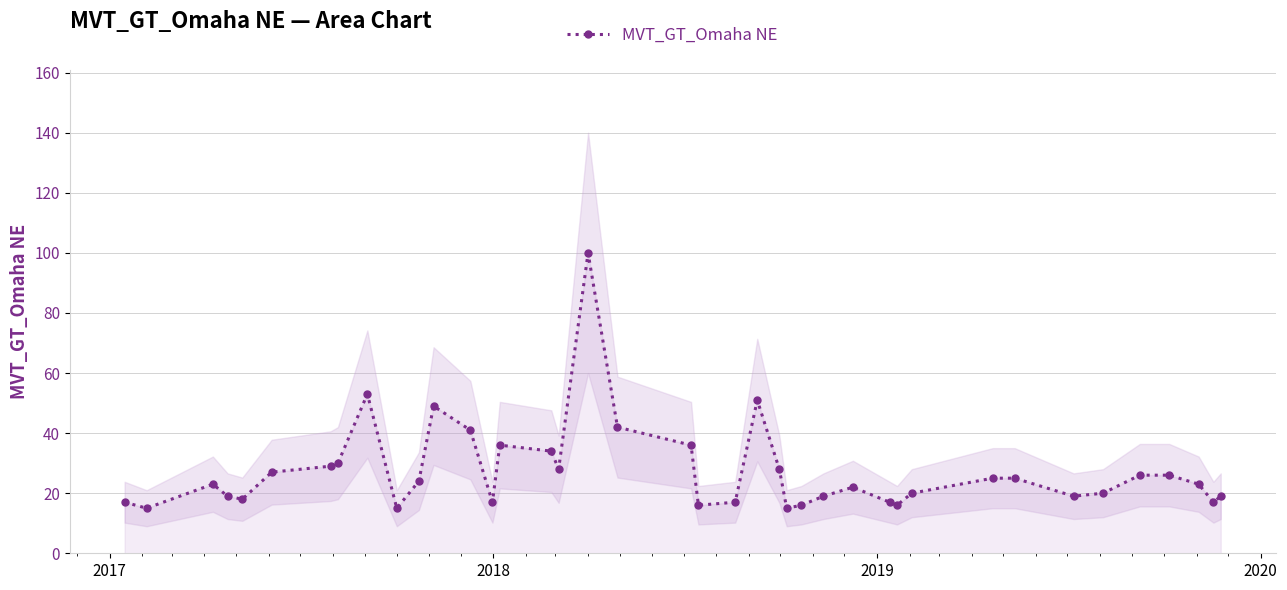

What is the minimum value shown in the chart?

15